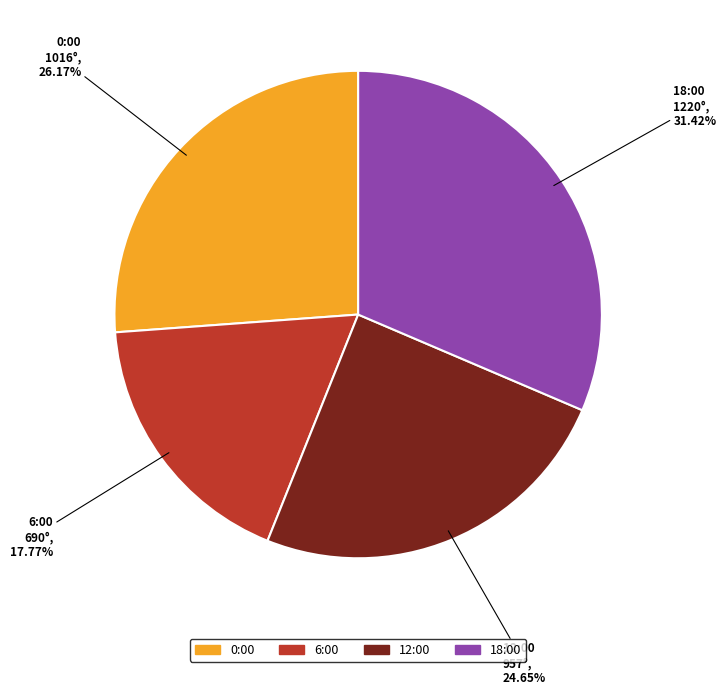

Does any single category account for the majority?

No